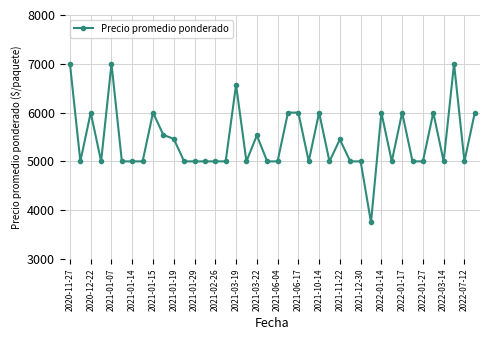

How many values are below 5000?

1